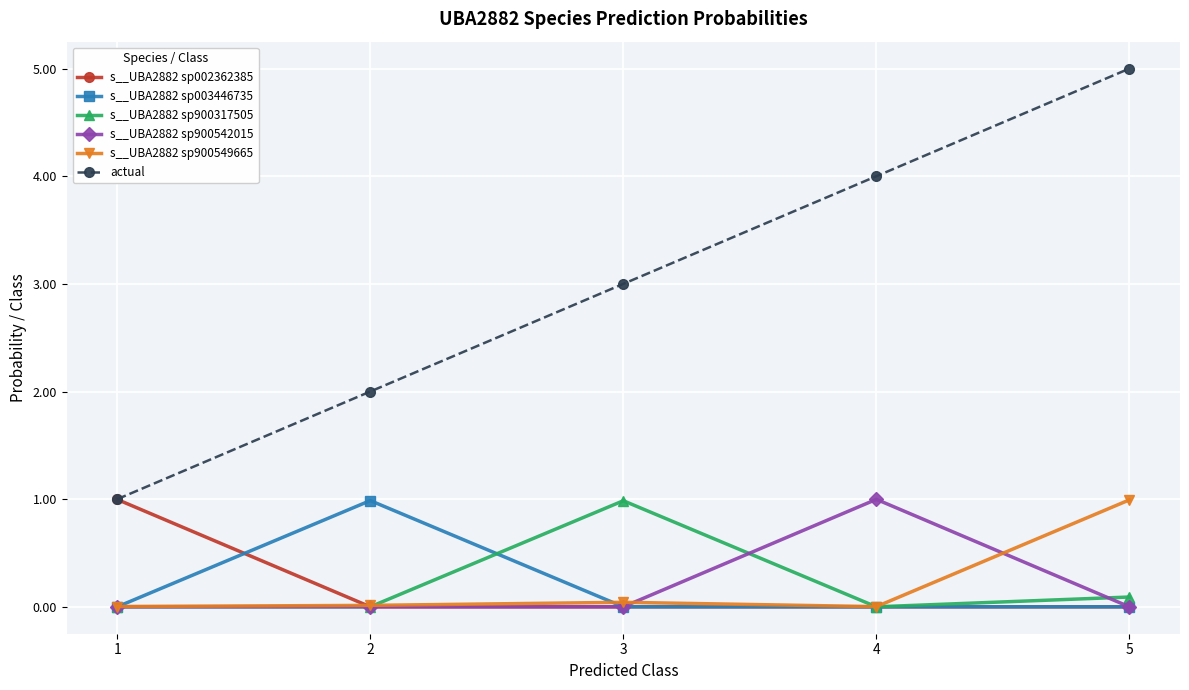

At which label does s__UBA2882 sp003446735 reach its peak?

2